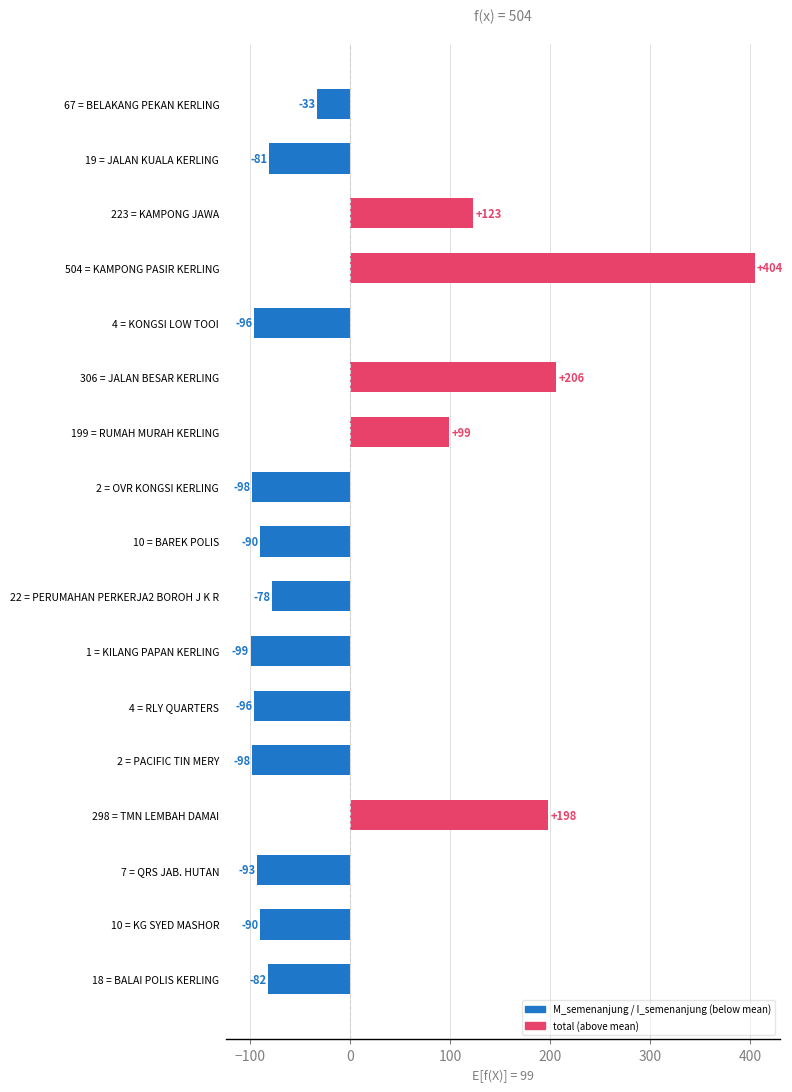

What is the approximate value at 22 = PERUMAHAN PERKERJA2 BOROH J K R?

-77.8